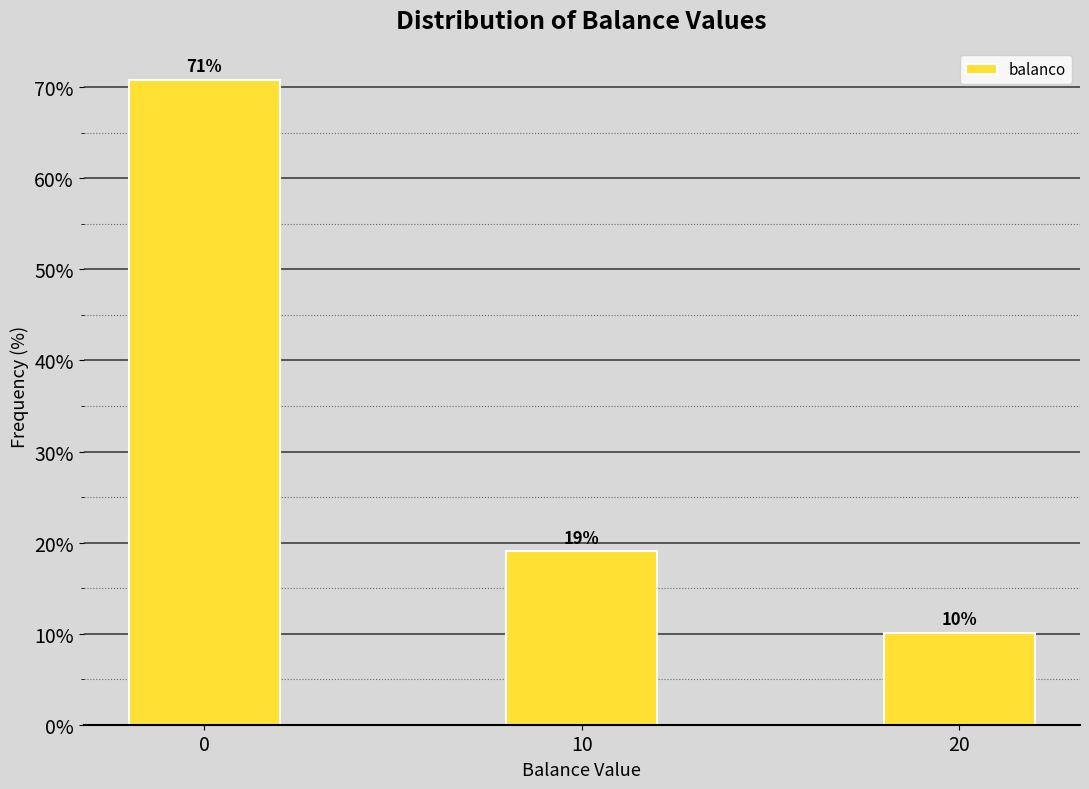

What is the average value?

33.3